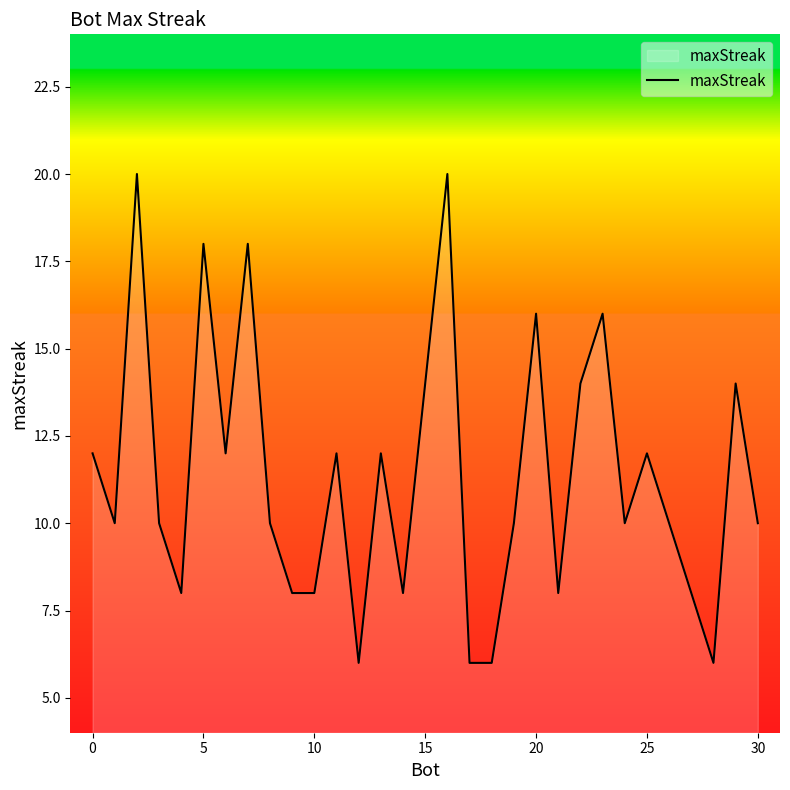

What is the smallest value displayed?

6